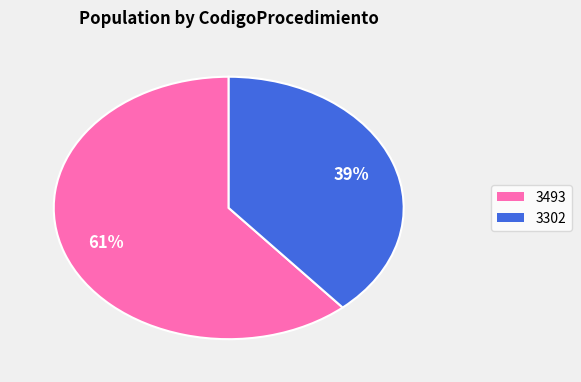

Which category has the biggest portion of the pie?

3493